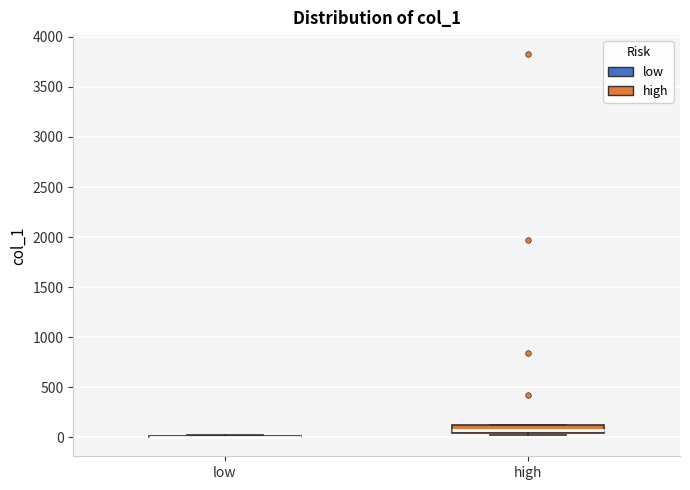

Which box is the tallest, from its lower edge to its upper edge?

high